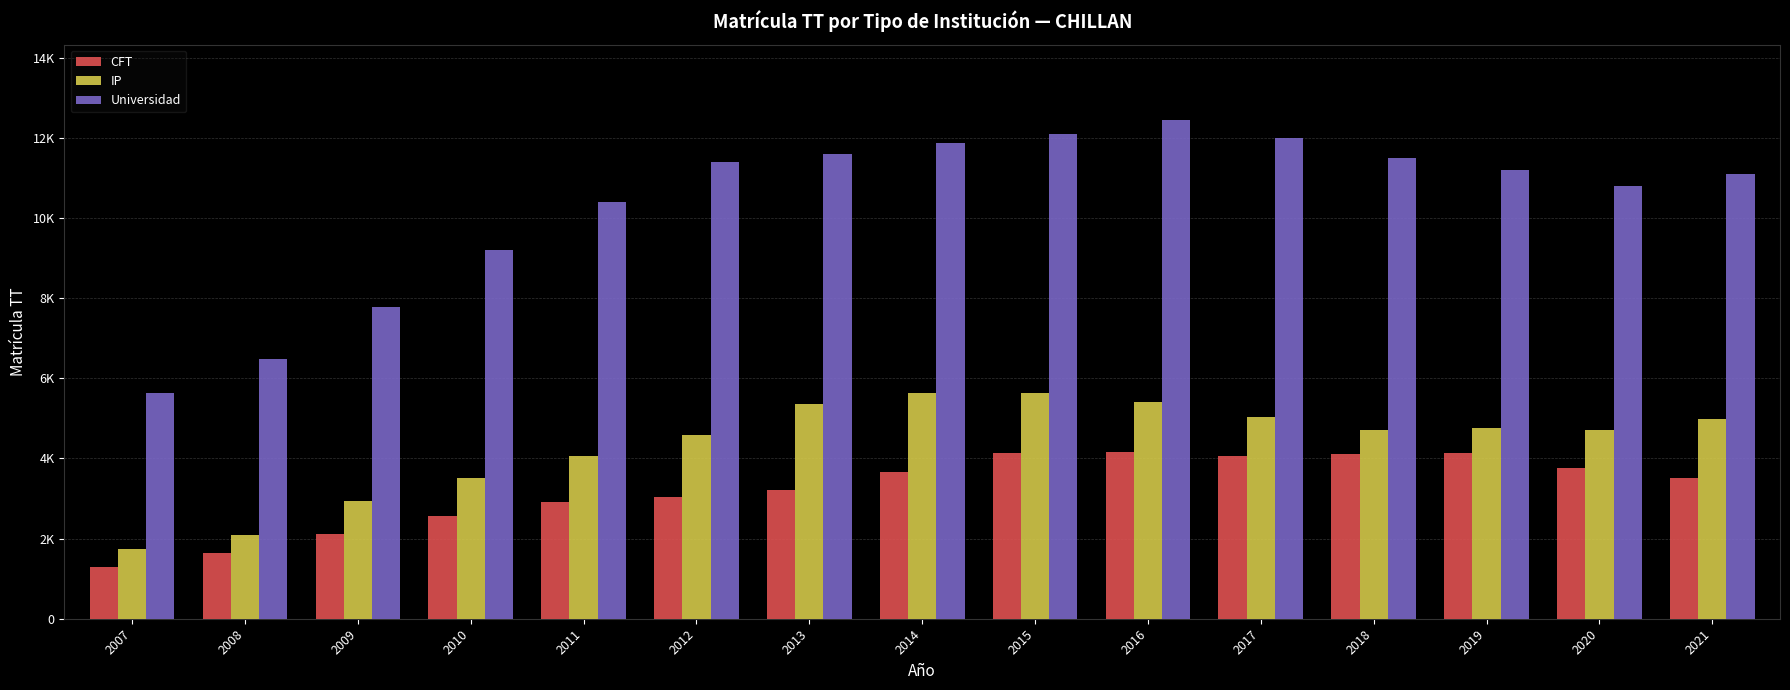

Which series changed the most between 2013 and 2018?

CFT